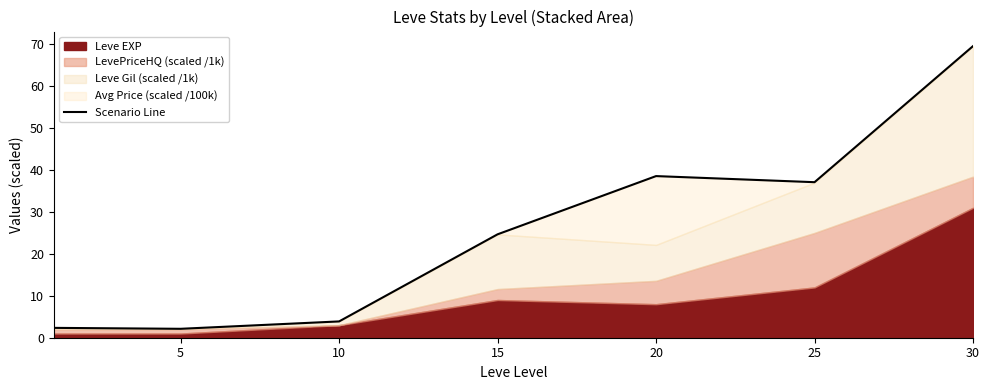

Count the number of values greater than 24.

4